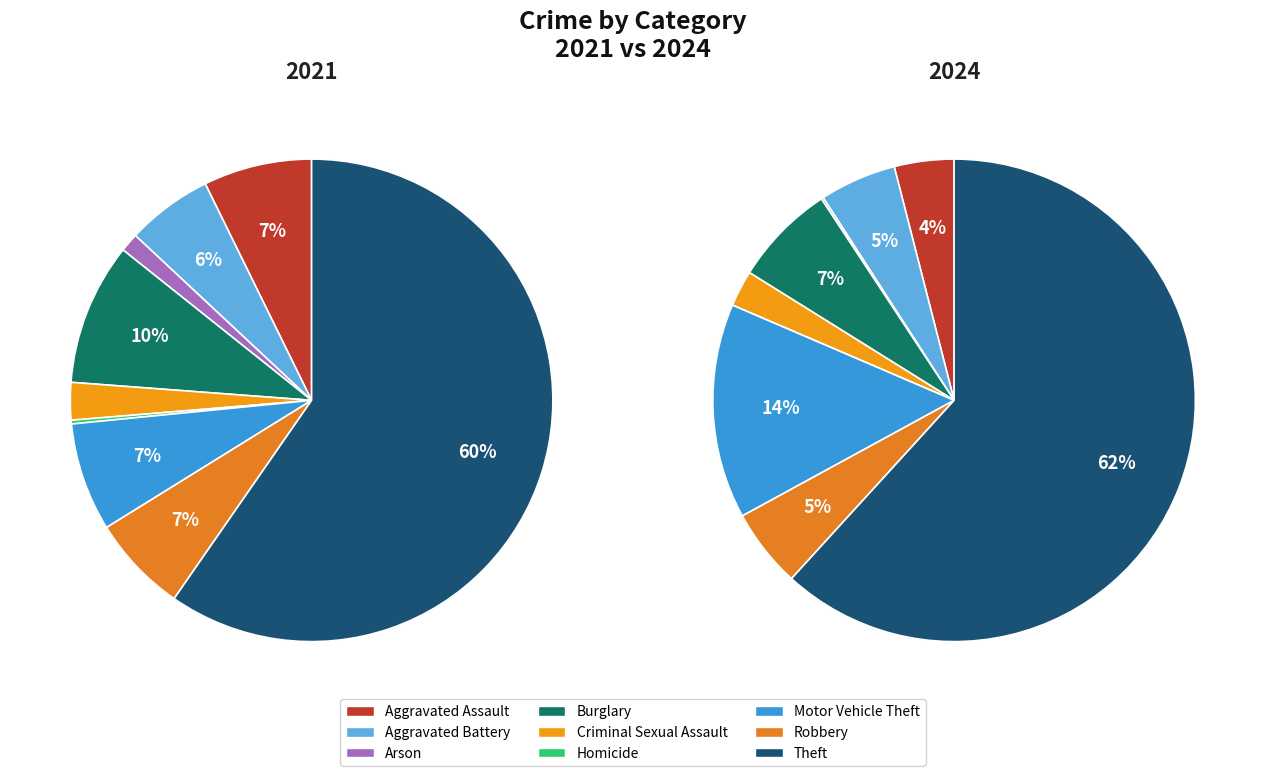

Is it true that 5 is 0% of the pie?

True